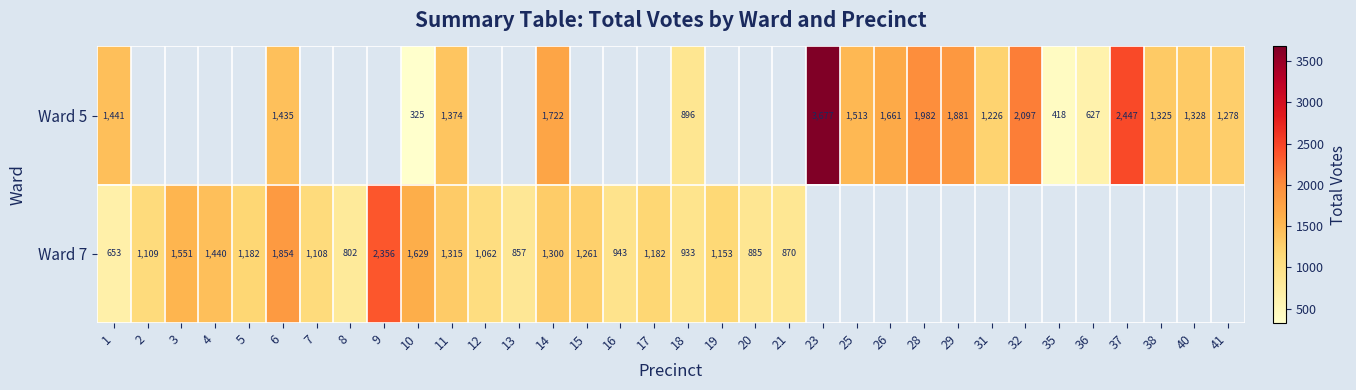

What is the difference between the Ward 5 values at 37 and 38?

1122